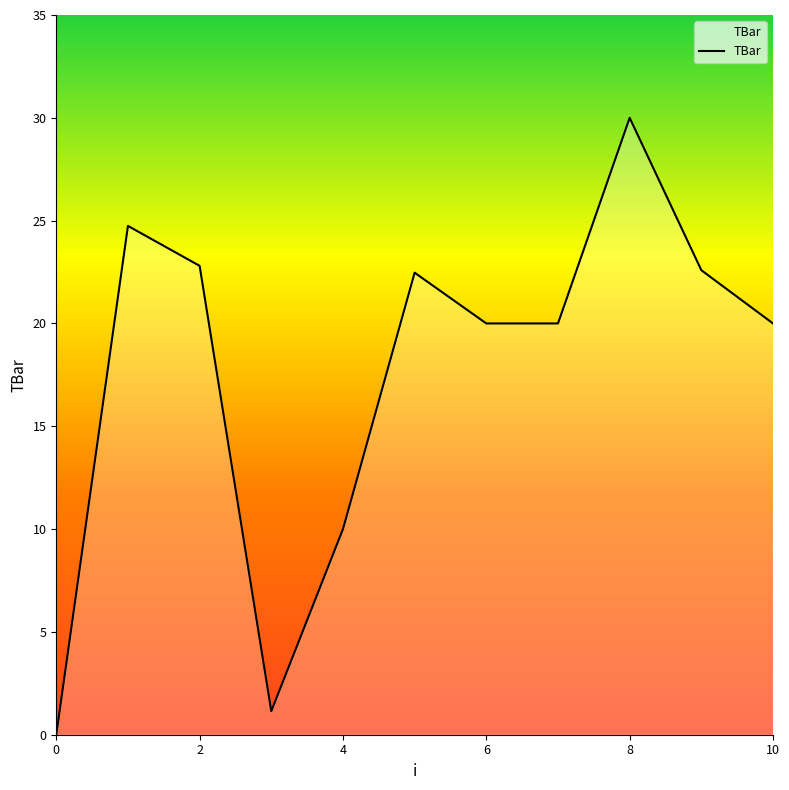

What is the difference between the maximum and minimum values?

30.0